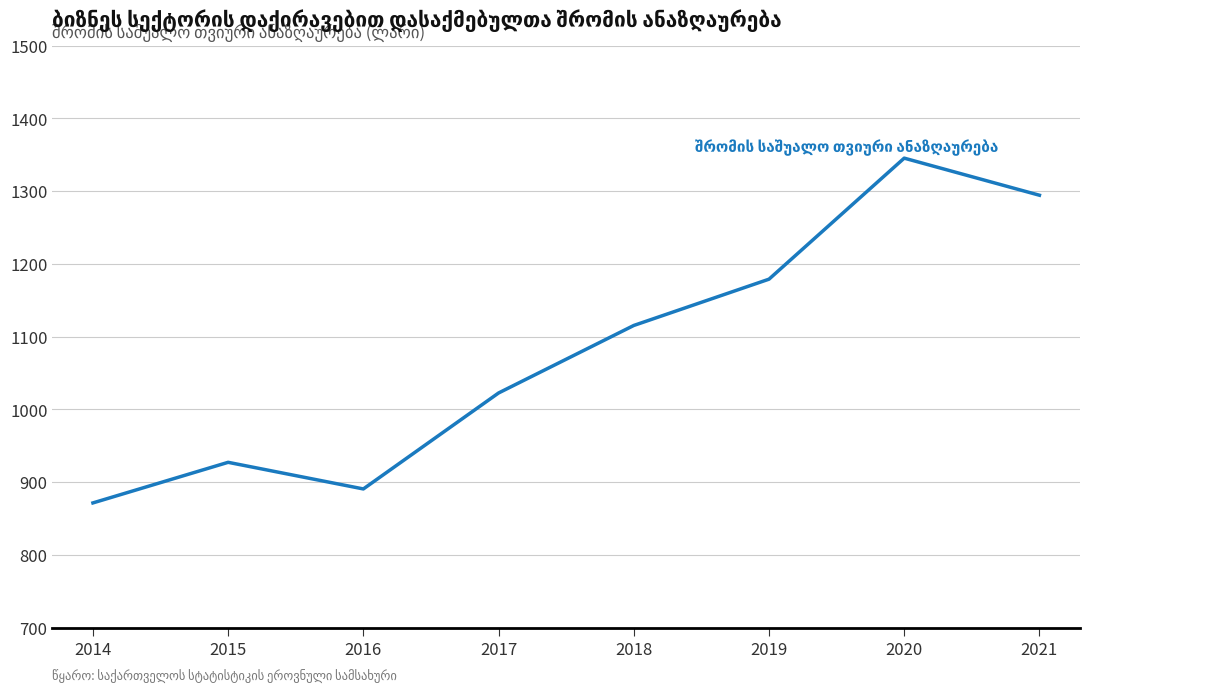

Between 2016 and 2018, which is larger?

2018